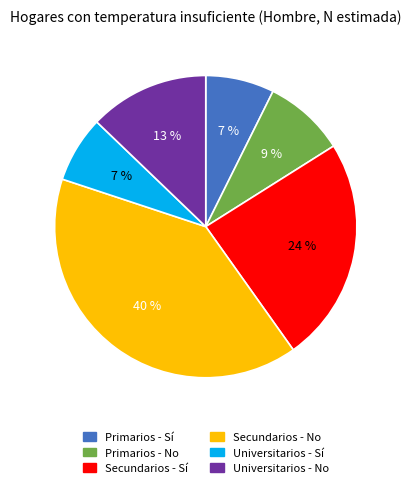

What is the largest slice in the pie chart?

Secundarios - No